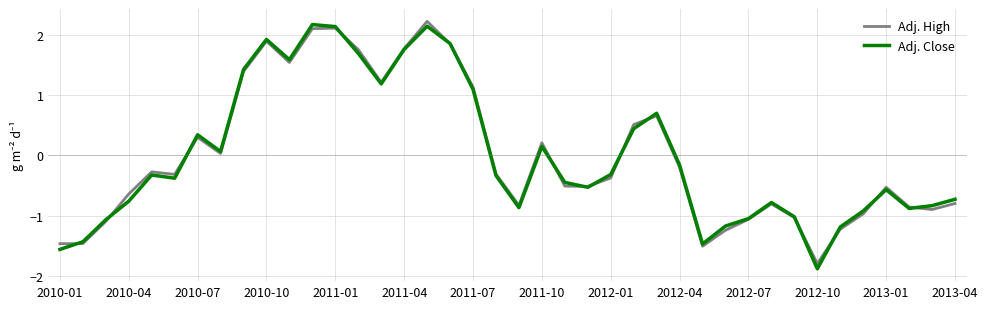

Does the chart display data point markers on the line(s)?

No